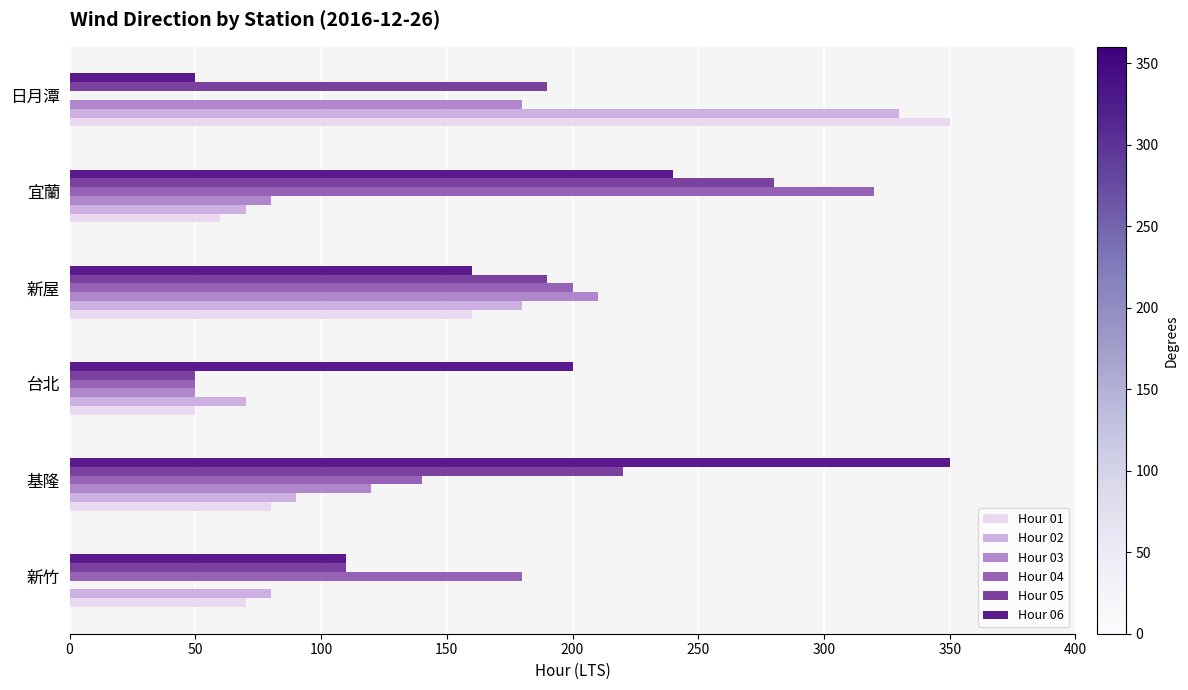

Which series has the largest total across all categories?

Hour 06